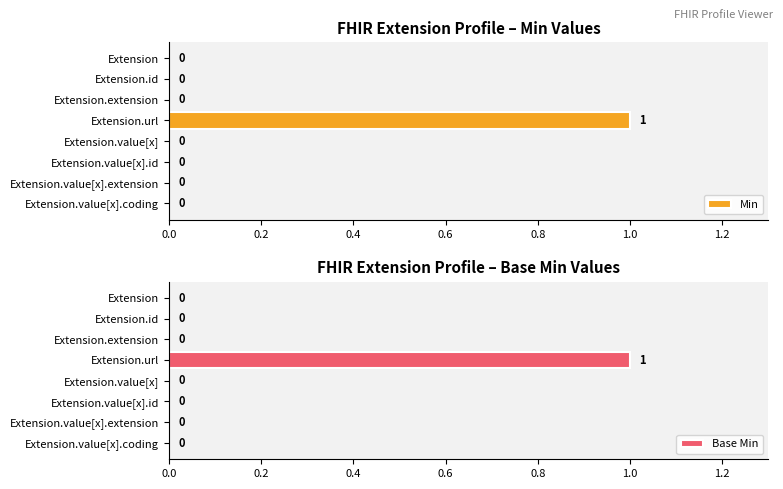

How many Min values are between 0 and 1?

8